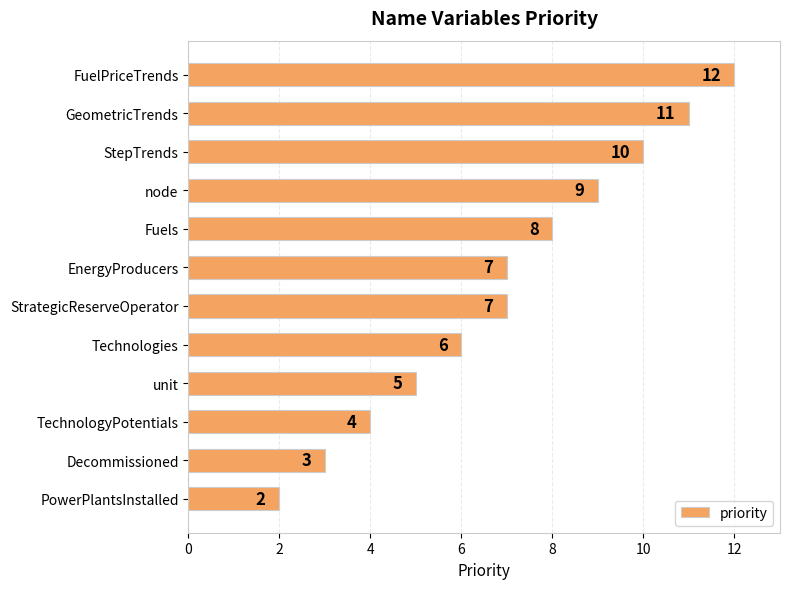

Reading top to bottom, list all the values displayed in this chart.

12	11	10	9	8	7	7	6	5	4	3	2